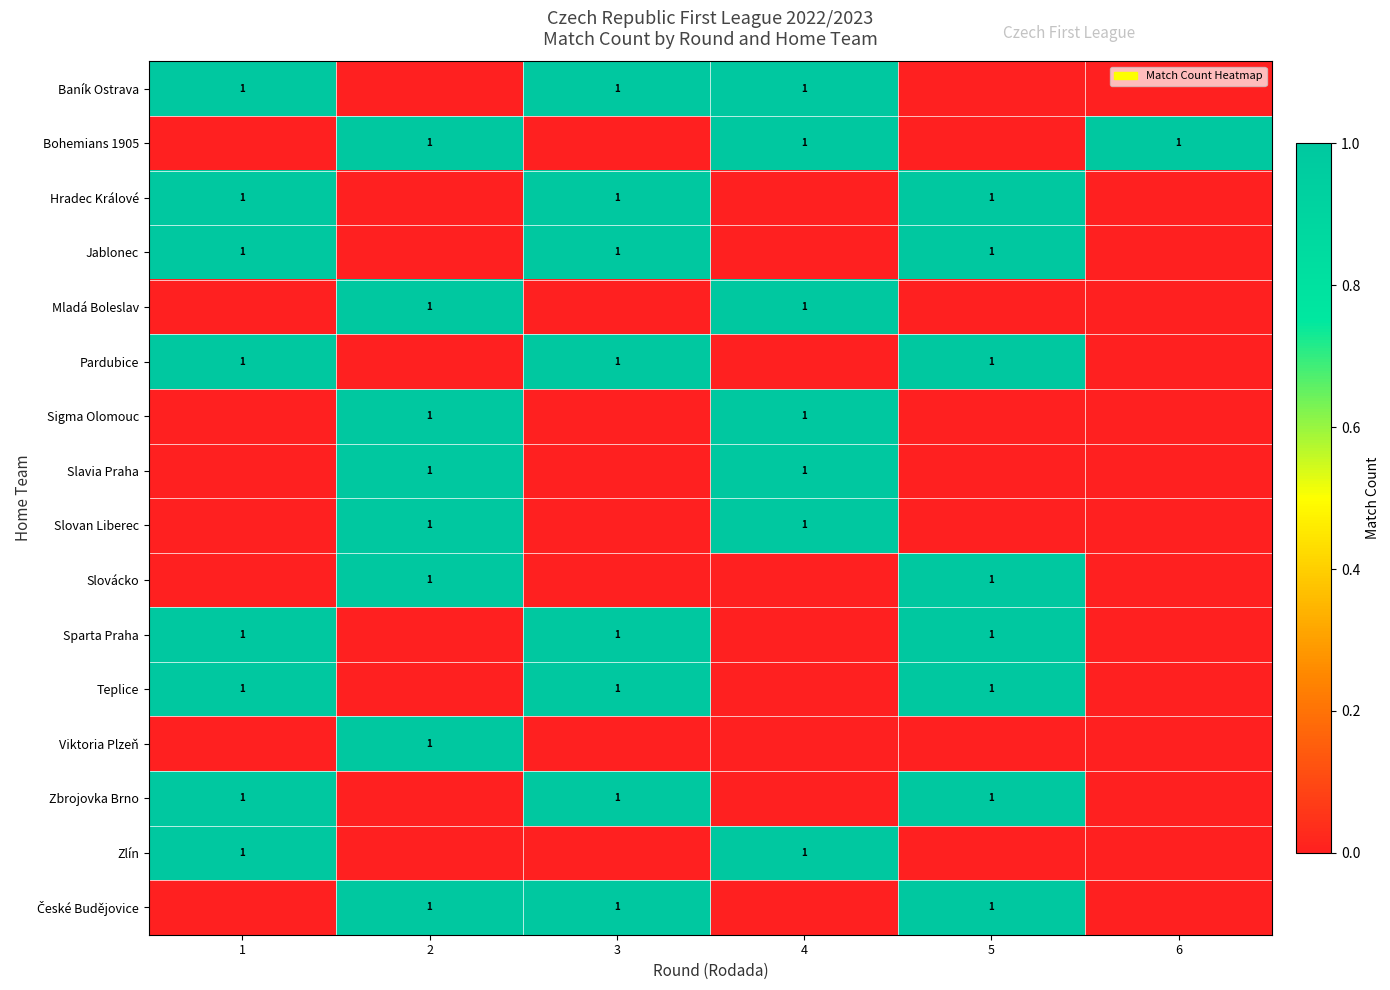

True or false: Slavia Praha has a value of 1 at 4.

True